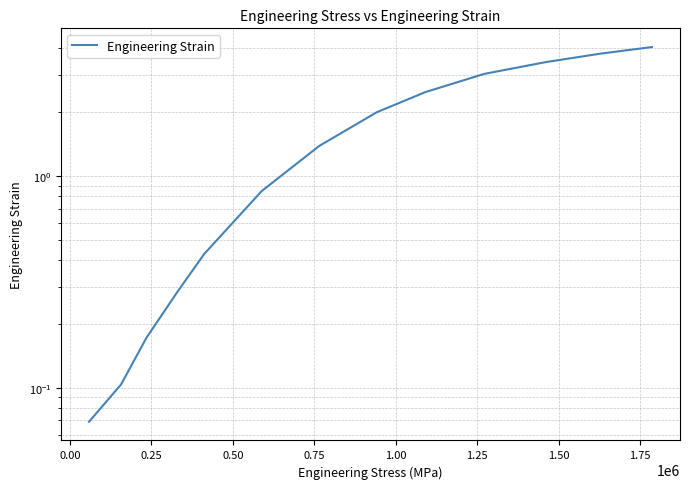

What is the difference between the maximum and minimum values?

4.0